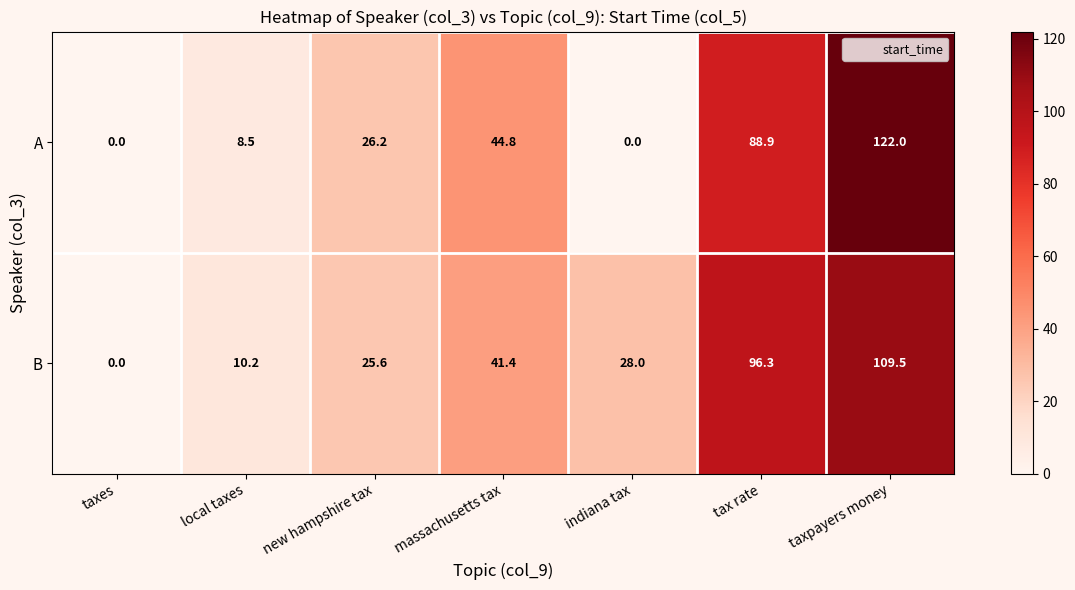

True or false: A has a value of 55.1 at taxes.

False